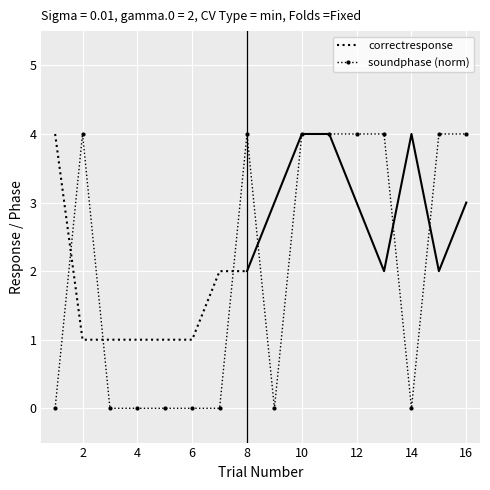

The value at 6 is 0. True or false?

True